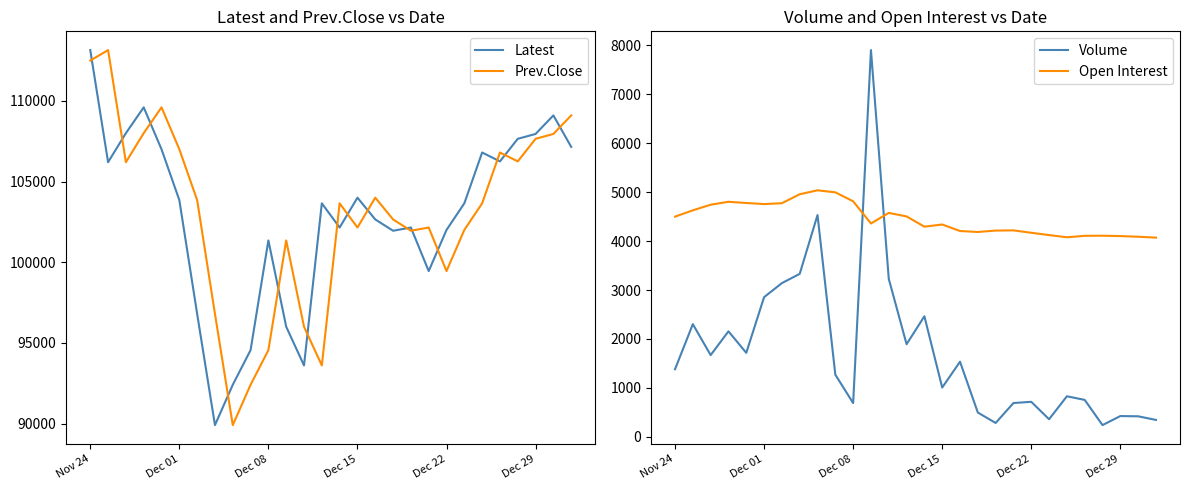

At which category does the chart reach its peak across all series?

Nov 24